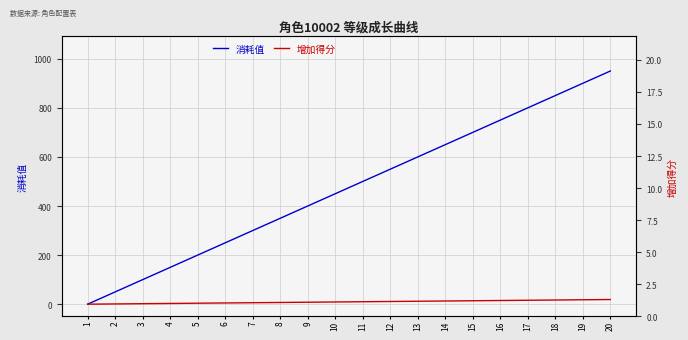

Which has a higher value, 15 or 5?

15